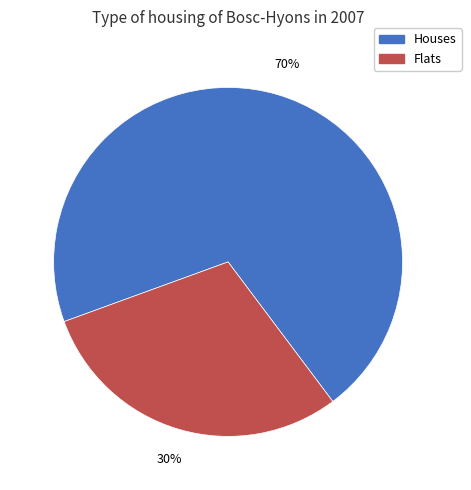

Does any single category account for the majority?

Yes